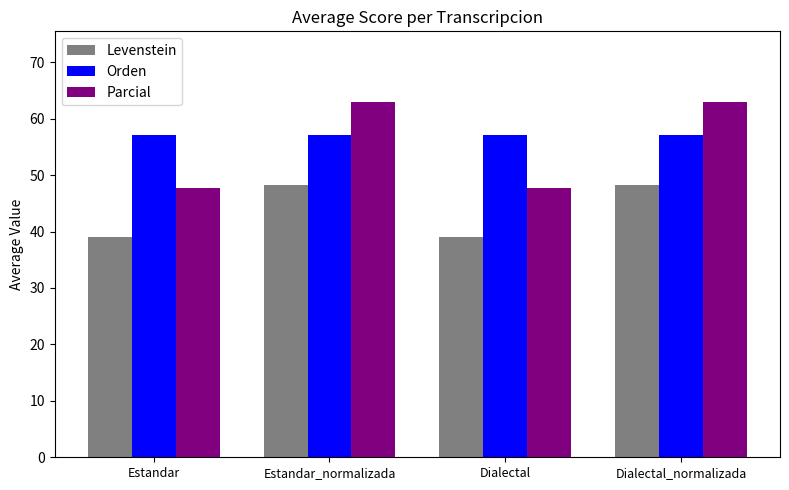

What is the total value across all series at Estandar?

143.9